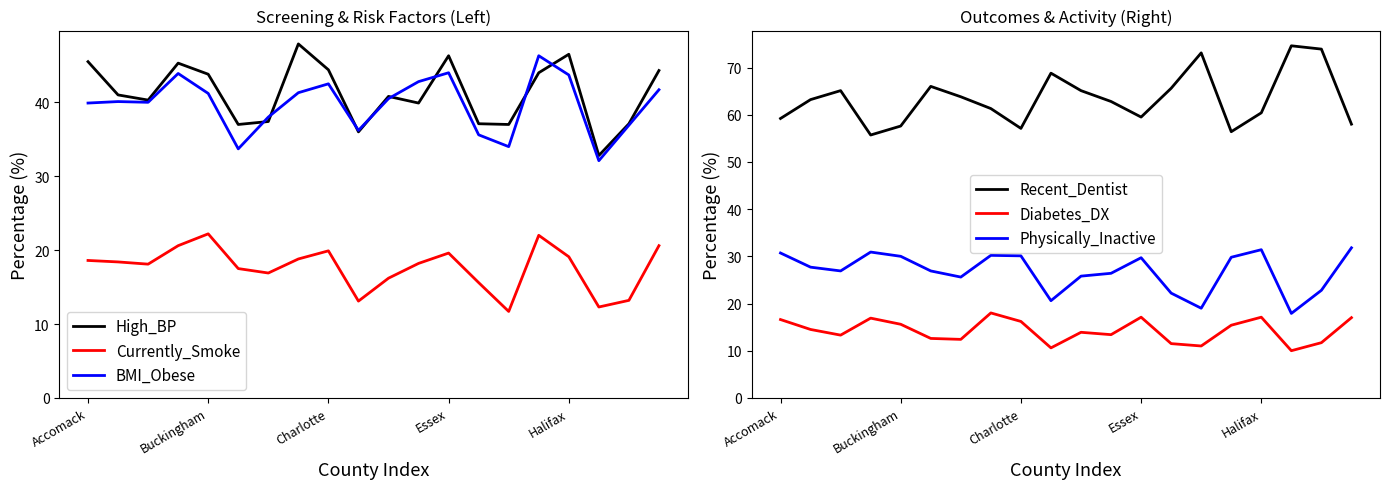

True or false: Diabetes_DX and High_BP cross at least once.

False